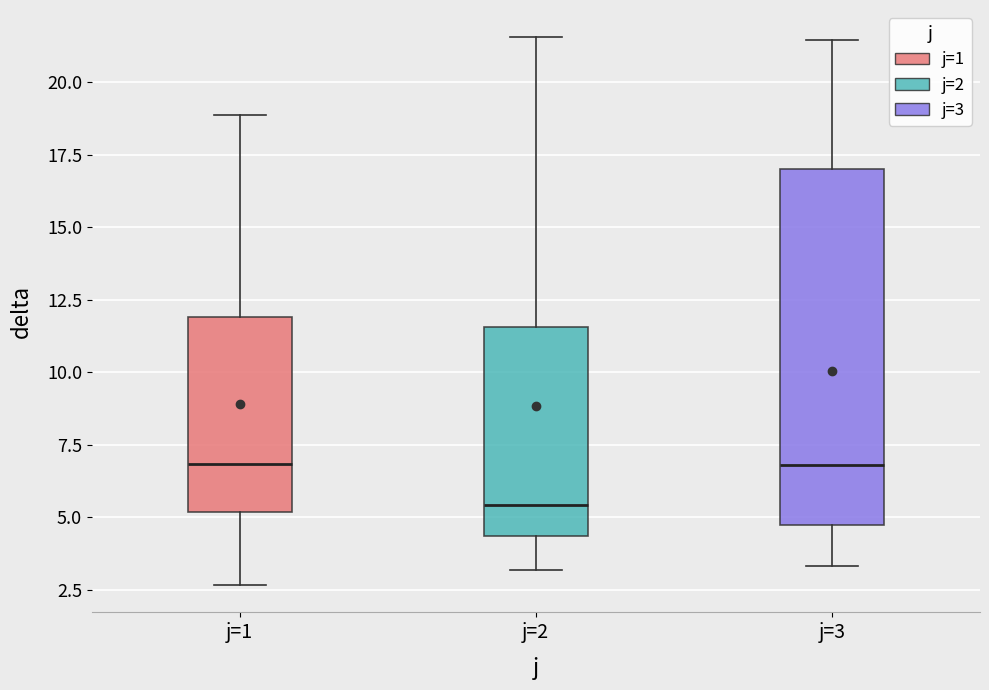

Reading left to right, transcribe this box plot: for each box, give where its median line is, the range the box spans, and where its two whiskers end, as read against the y-axis. The values are not printed on the chart, so give them approximately, as read against the axis.

j=1: median 7.0, box 5.0 to 12.0, whiskers 2.5 to 19.0
j=2: median 5.5, box 4.5 to 11.5, whiskers 3.0 to 21.5
j=3: median 7.0, box 4.5 to 17.0, whiskers 3.5 to 21.5